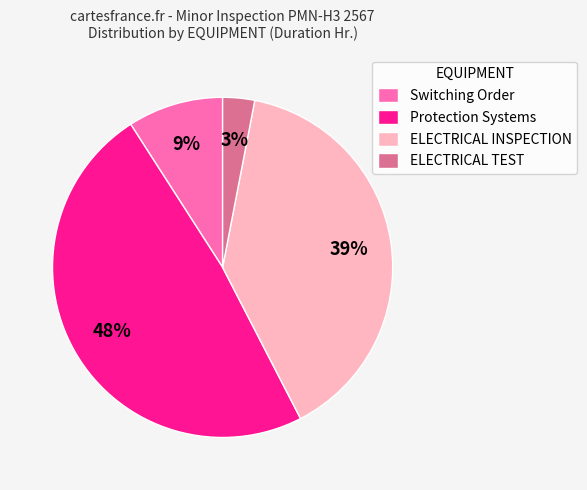

Which category has the smallest portion of the pie?

ELECTRICAL TEST